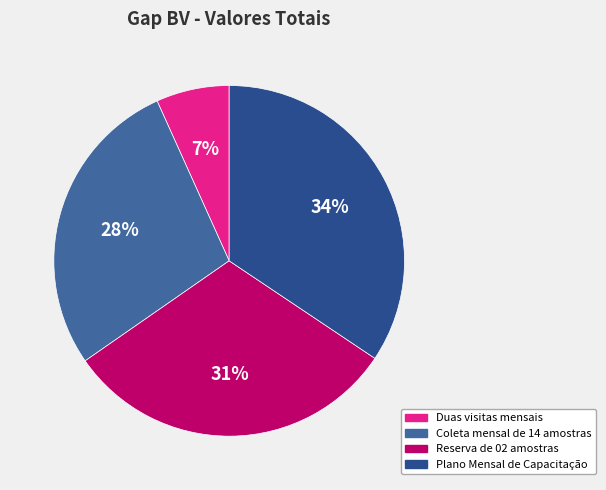

Does Plano Mensal de Capacitação represent more than half of the total?

No